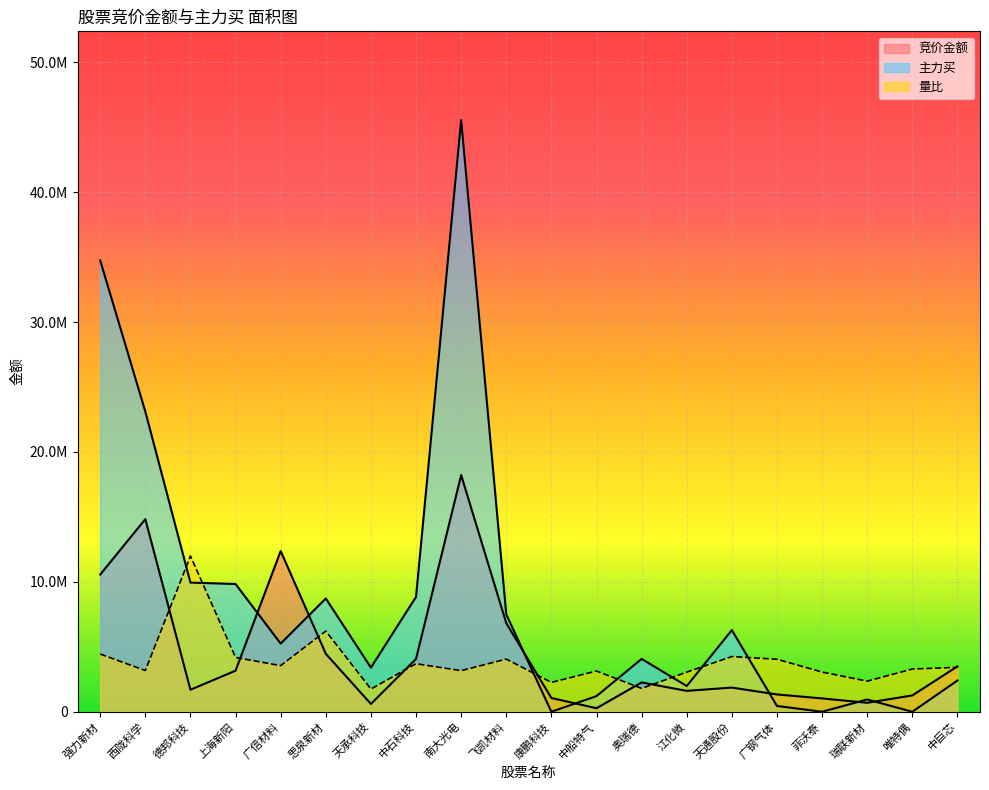

Which has a higher value, 奥瑞德 or 中石科技?

中石科技